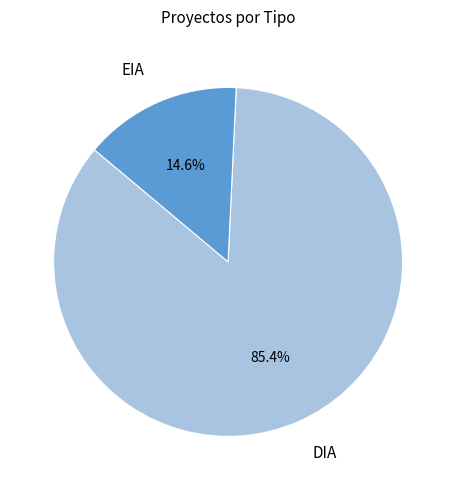

How much of the chart is everything except DIA?

14.6%